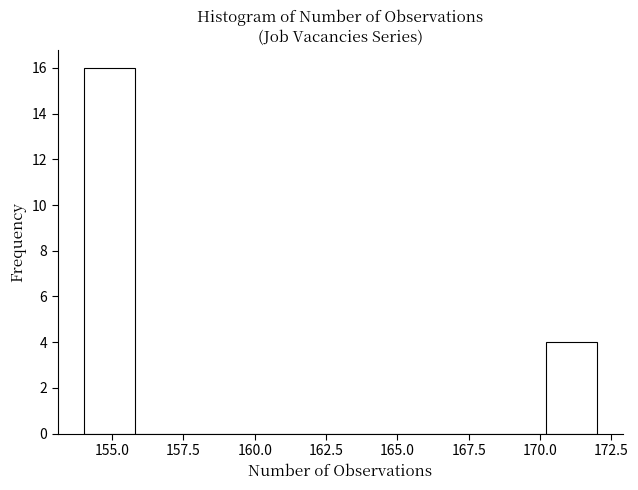

Around what value on the x-axis is the tallest bar? Give the approximate position of its centre, as read against the axis.

155.0